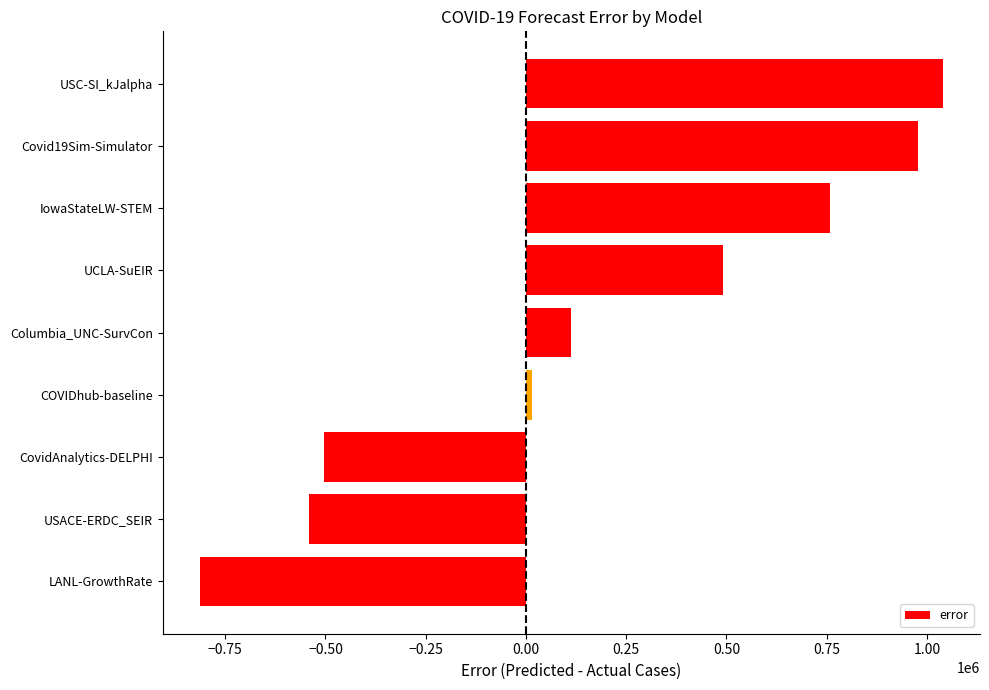

What is the ratio of the value at IowaStateLW-STEM to the value at USC-SI_kJalpha?

0.7